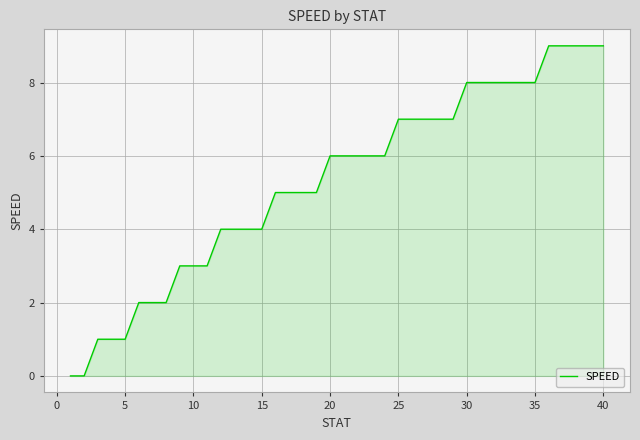

How many lines are shown in the chart?

1